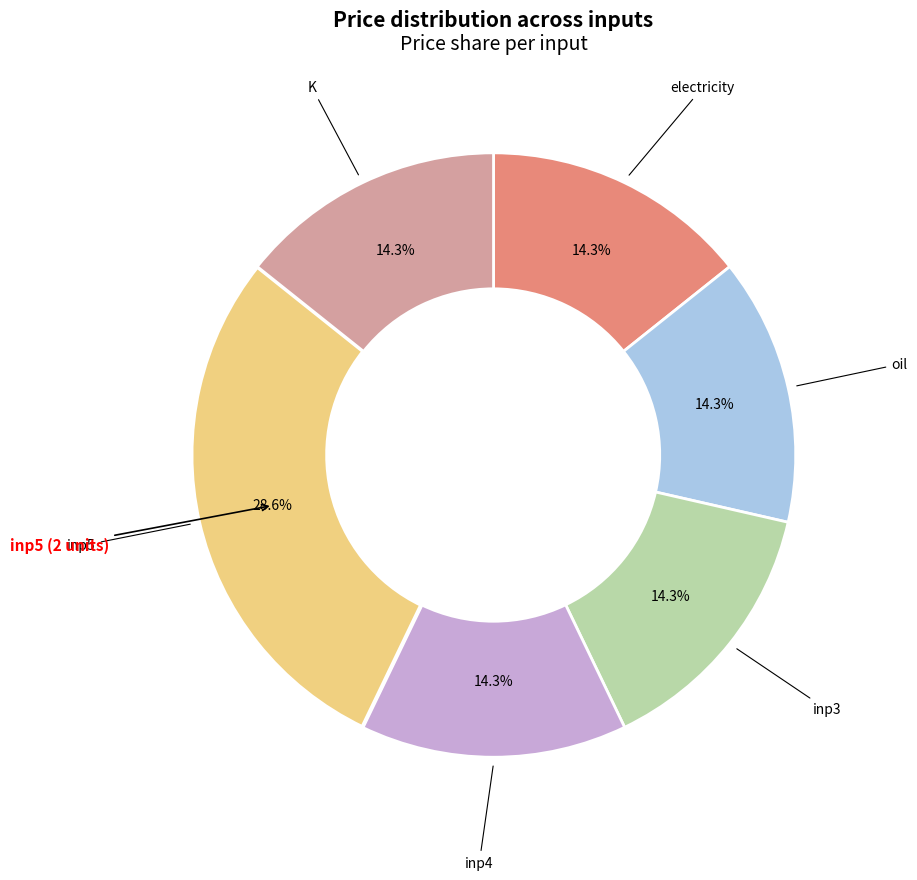

Is there any slice that represents more than half of the pie?

No